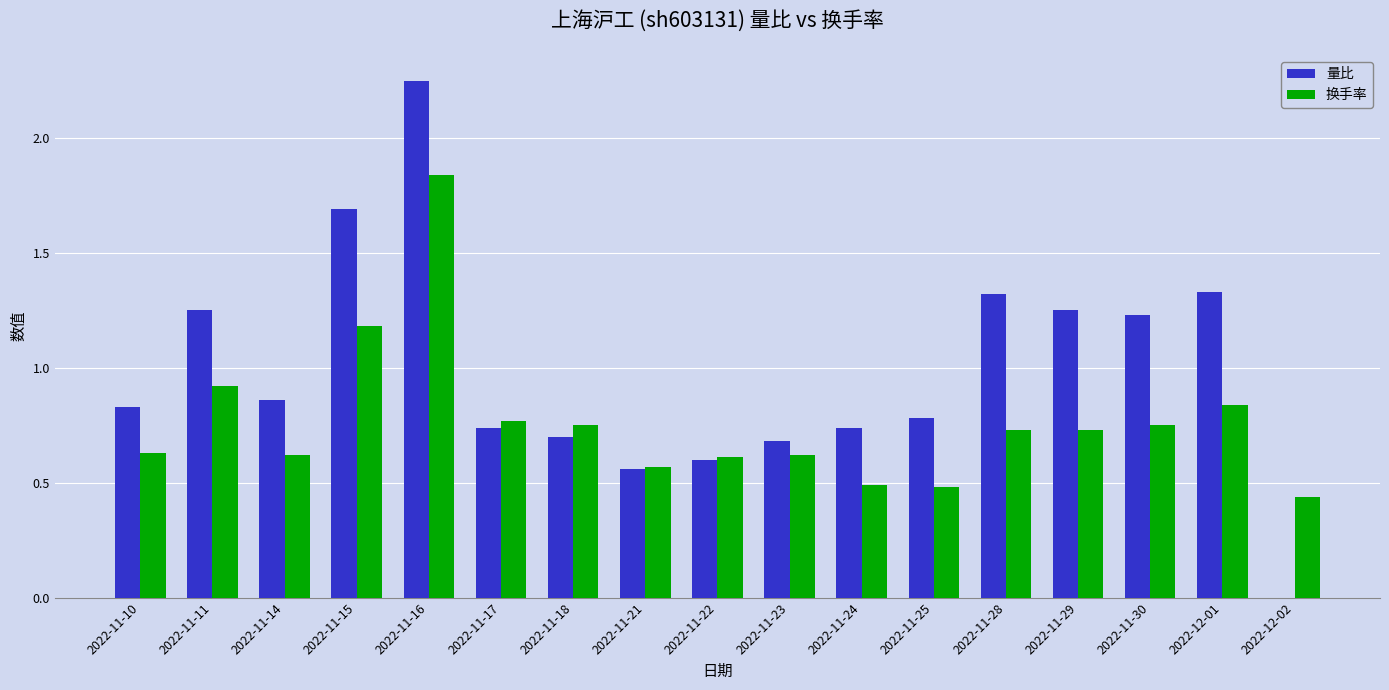

What is the sum of all 换手率 values?

13.0